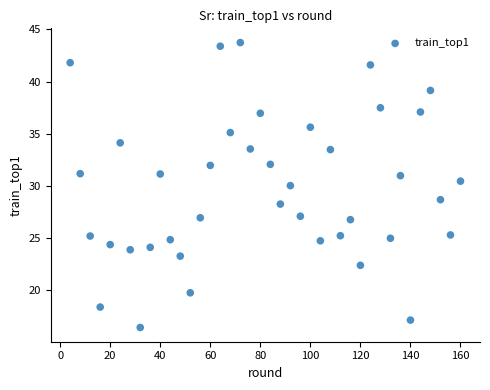

What is the range of X values (max minus min)?

156.0